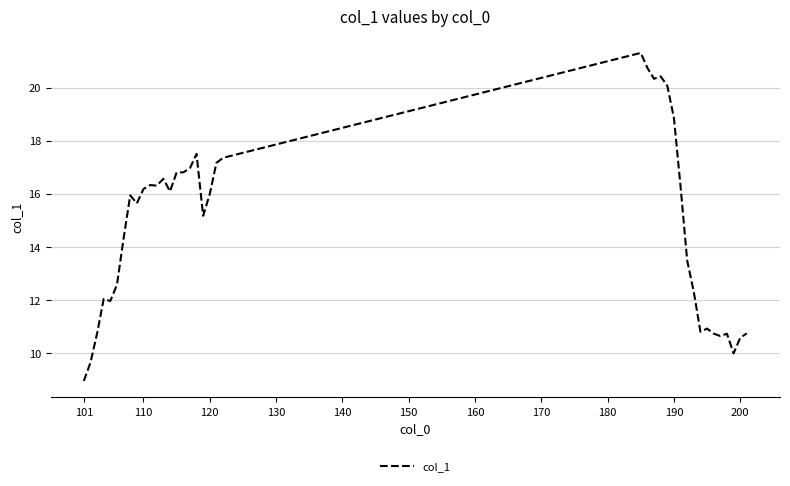

What is the minimum value shown in the chart?

9.0